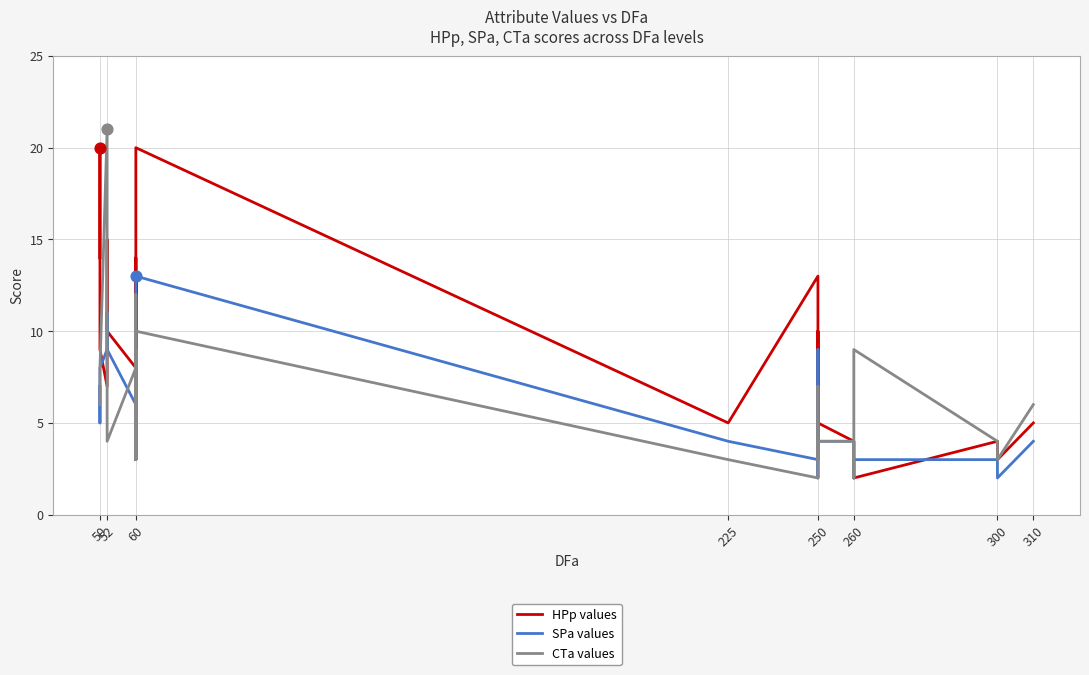

What are all the series names shown in the legend?

HPp values, SPa values, CTa values